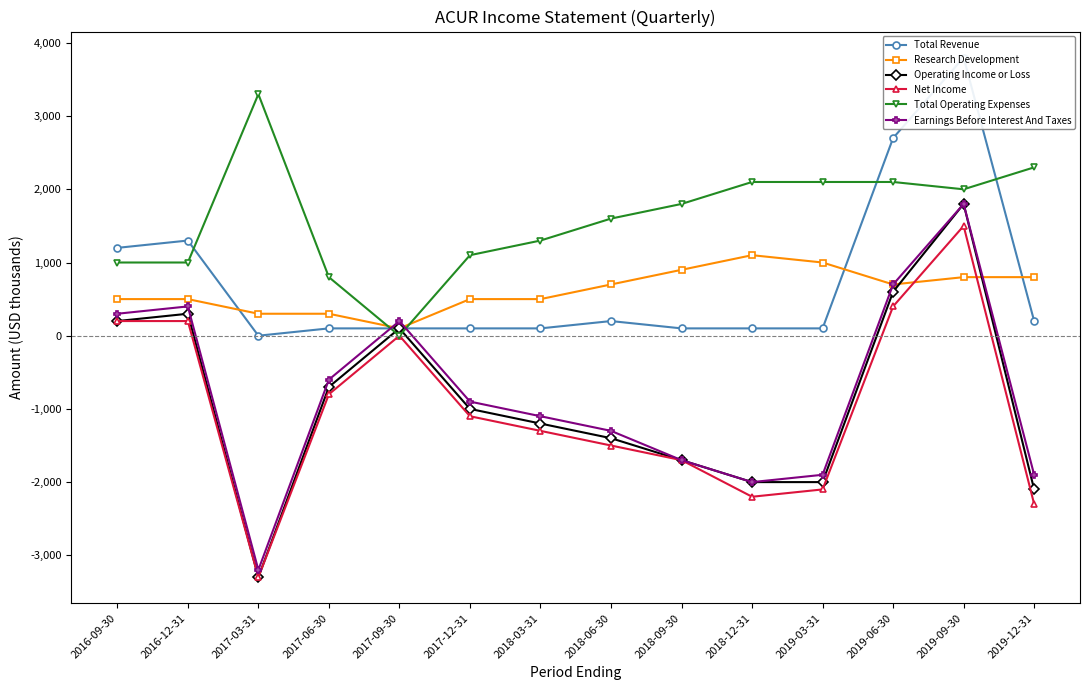

What is the maximum value for Earnings Before Interest And Taxes?

1800